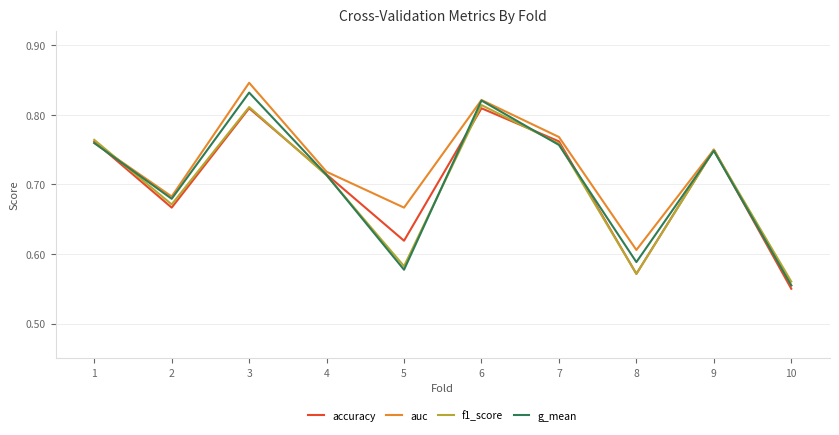

How many lines are shown in the chart?

4